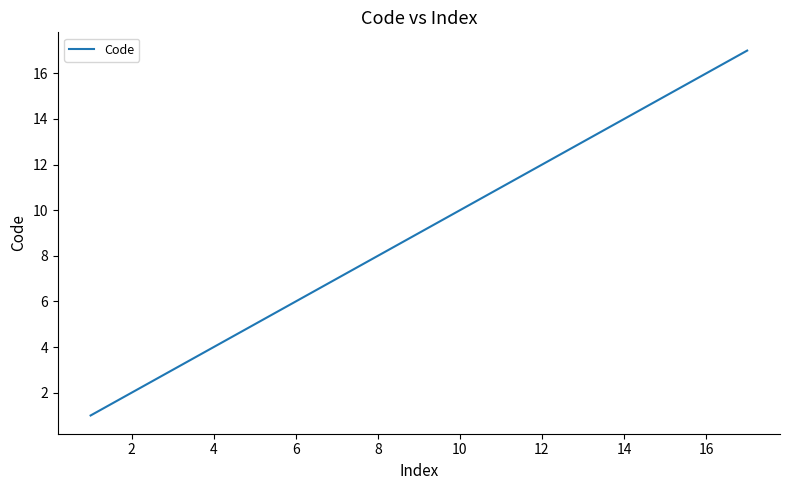

What is the difference between the second highest and second lowest values?

14